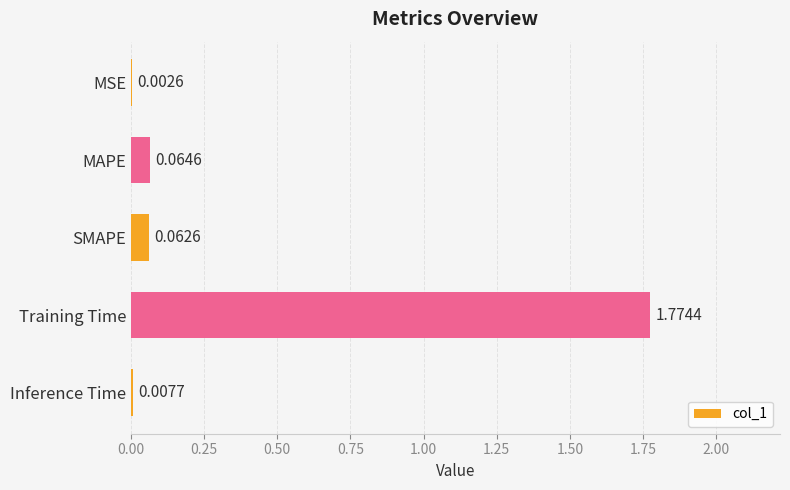

What is the change in value from MAPE to Training Time?

+1.7